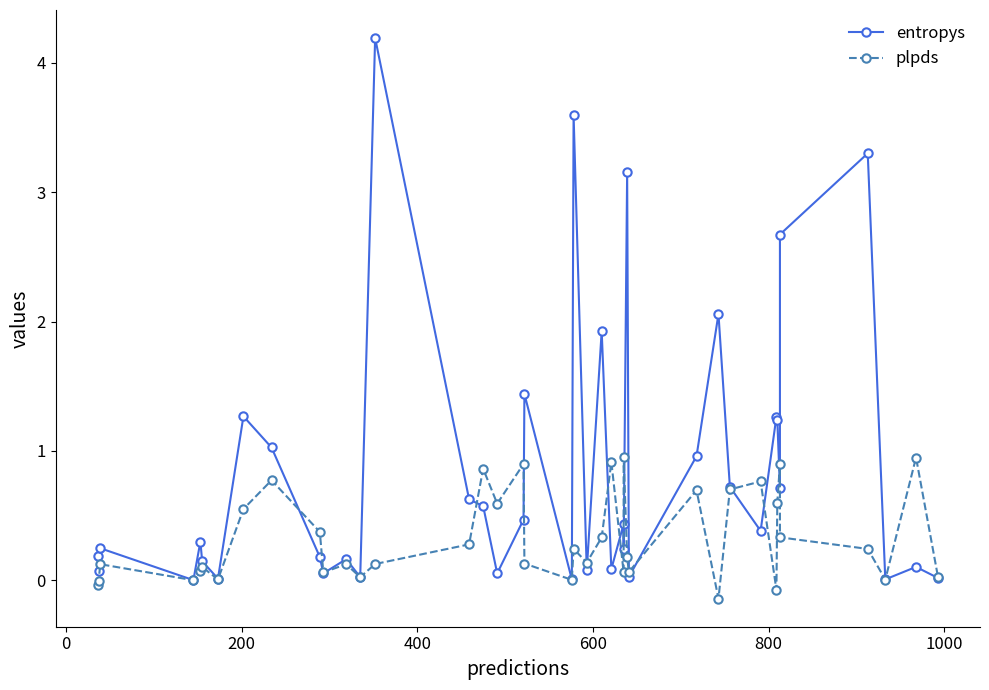

Count the number of categories in the chart.

40